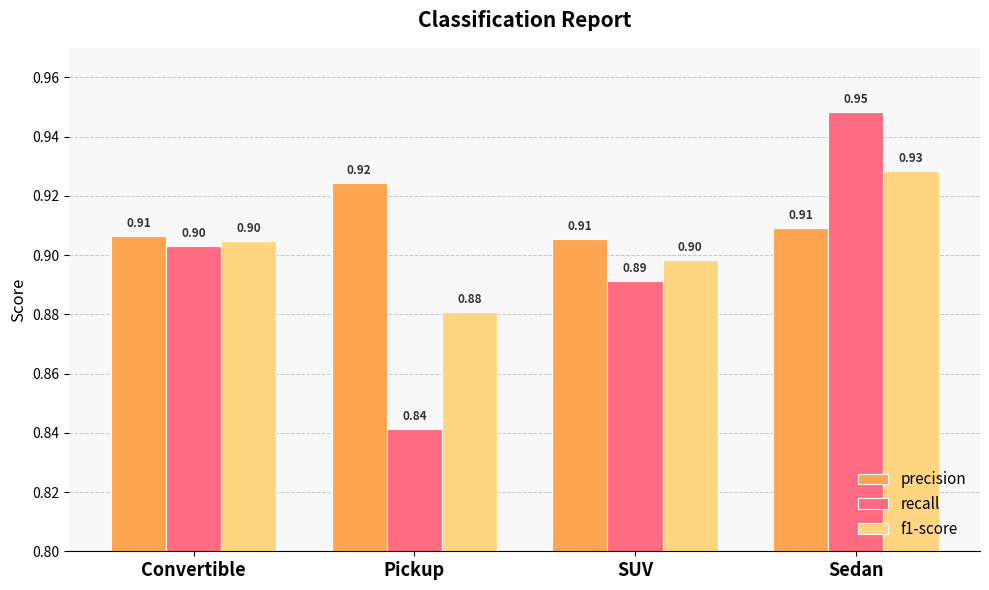

Between Convertible and Pickup, which series saw the biggest shift?

recall